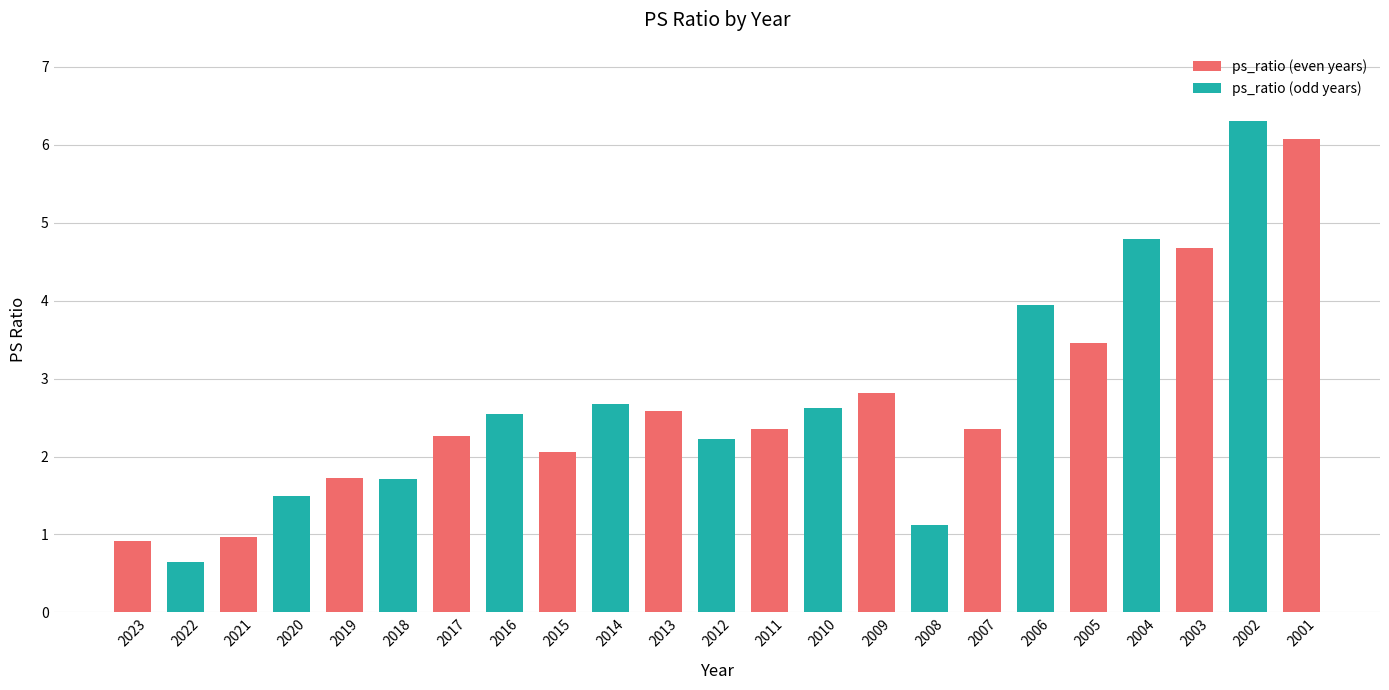

What is the sum of all values?

62.3